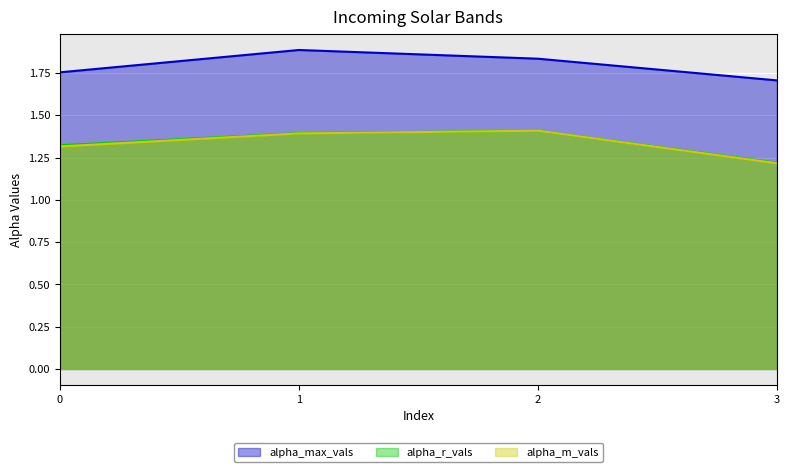

At which label is alpha_r_vals closest to 1?

3